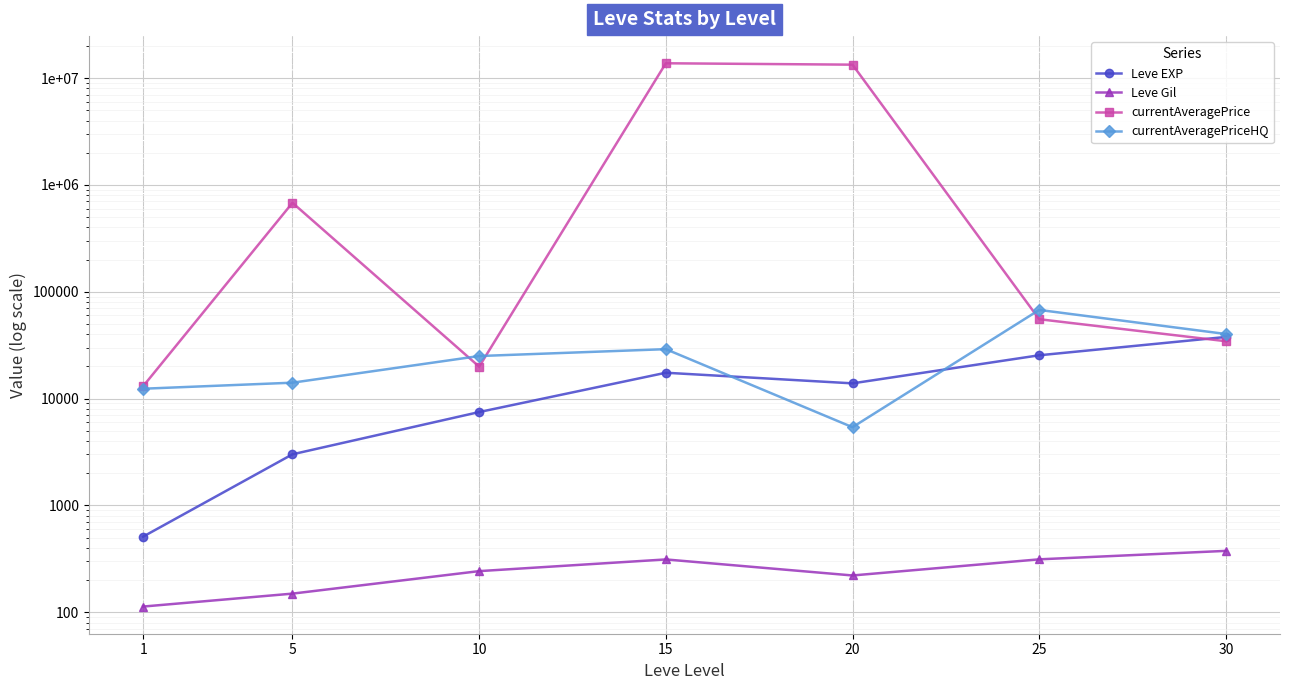

Which category has the highest value in the Leve Gil series?

30